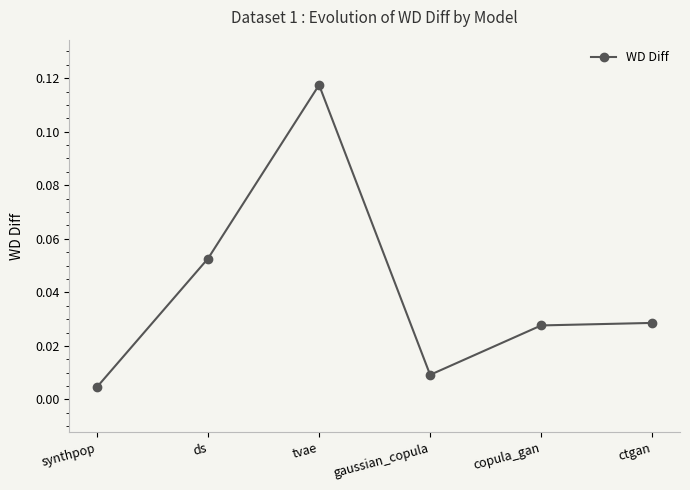

How many categories are shown in the chart?

6